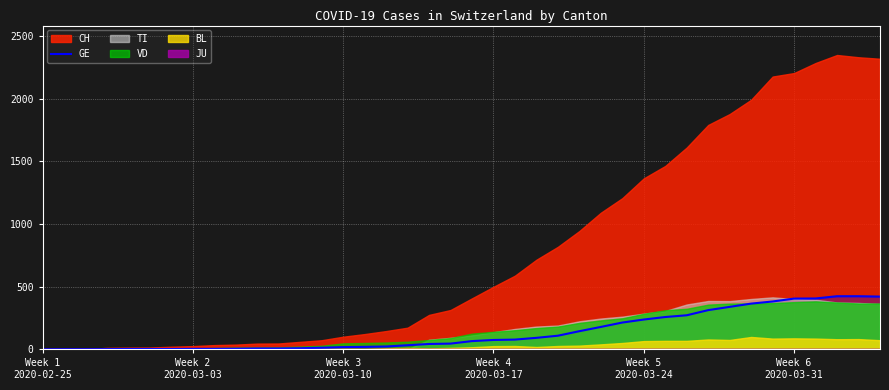

True or false: the data shows 14 at 12.

False